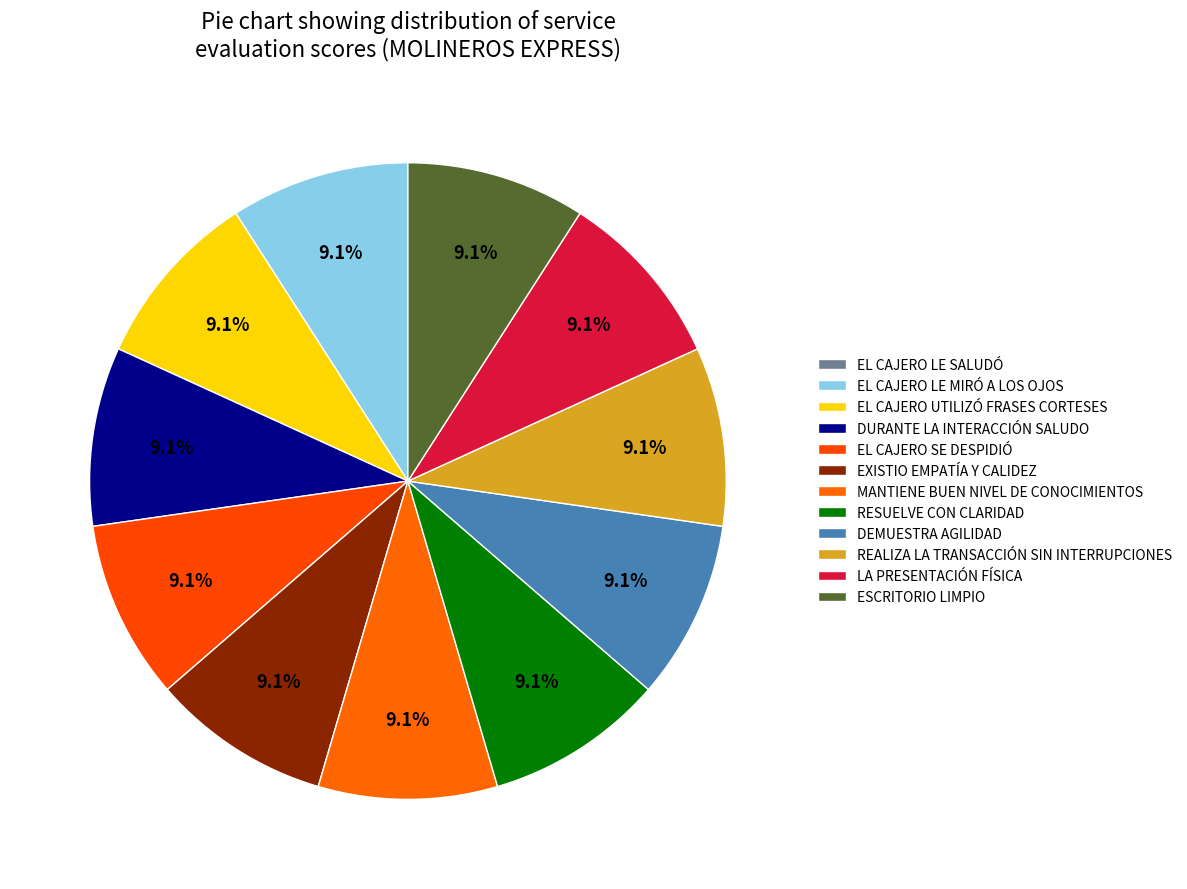

What is the smallest slice in the pie chart?

EL CAJERO SE DESPIDIÓ